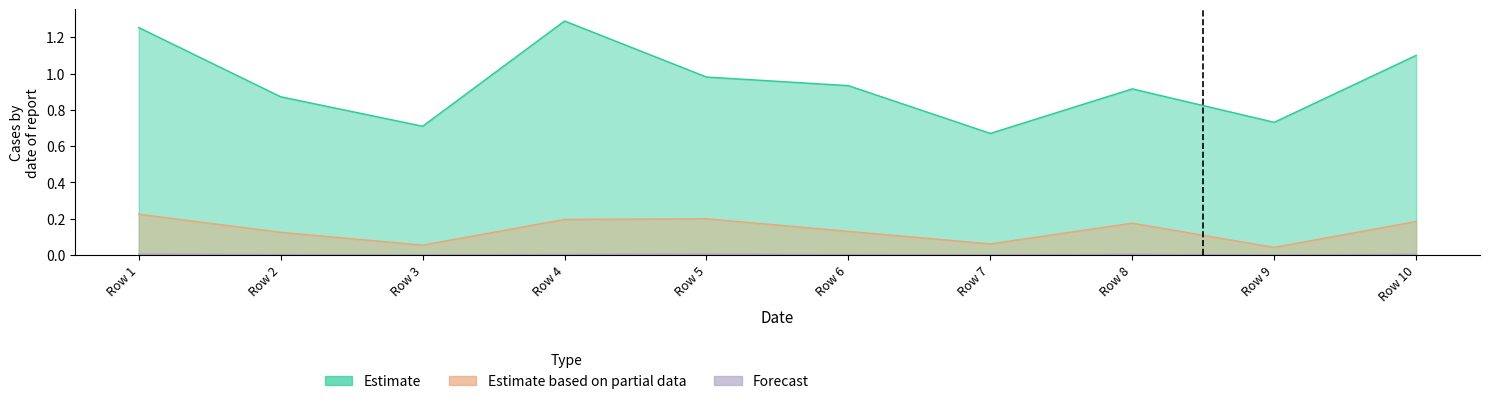

Is it true that Estimate based on partial data equals 0.1 at Row 9?

False